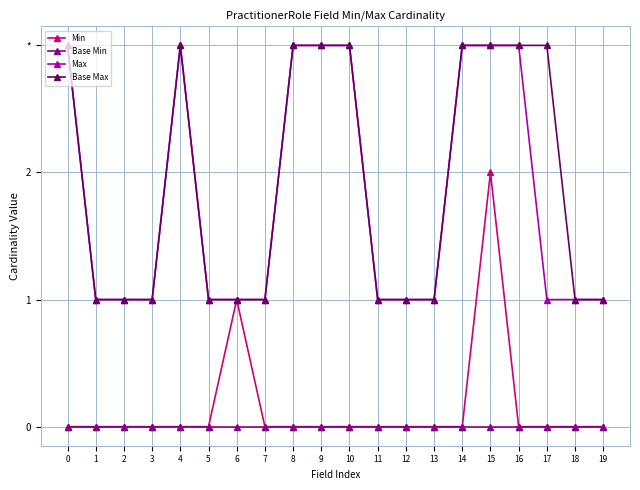

Does the chart have visible grid lines?

Yes